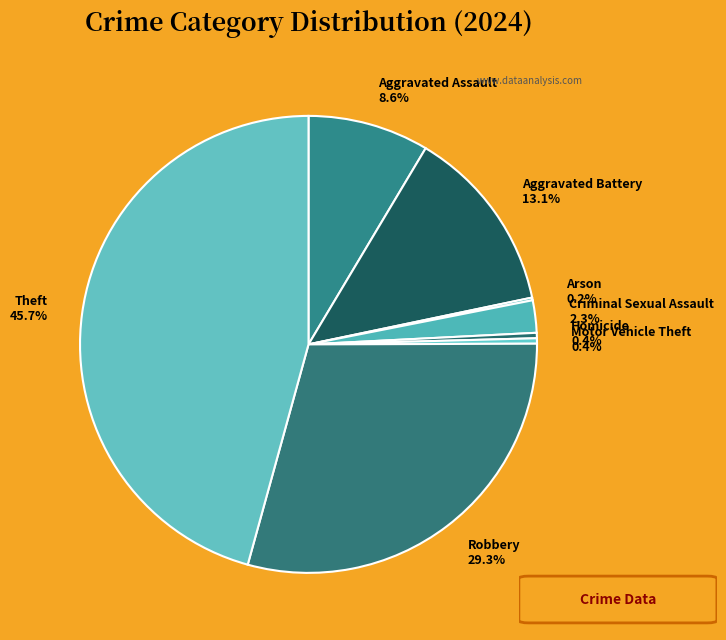

To the nearest percent, what is the difference between the largest and smallest slice percentages?

46%